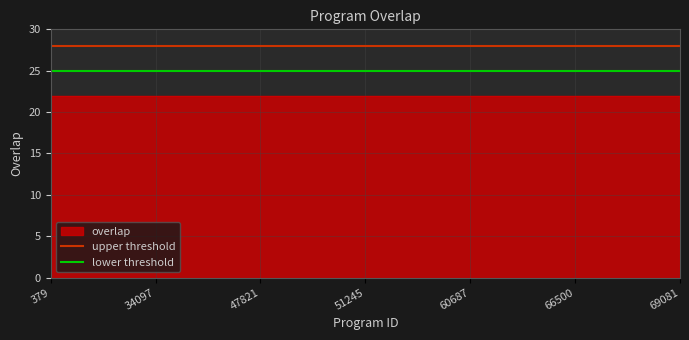

At which label does lower threshold reach its peak?

379